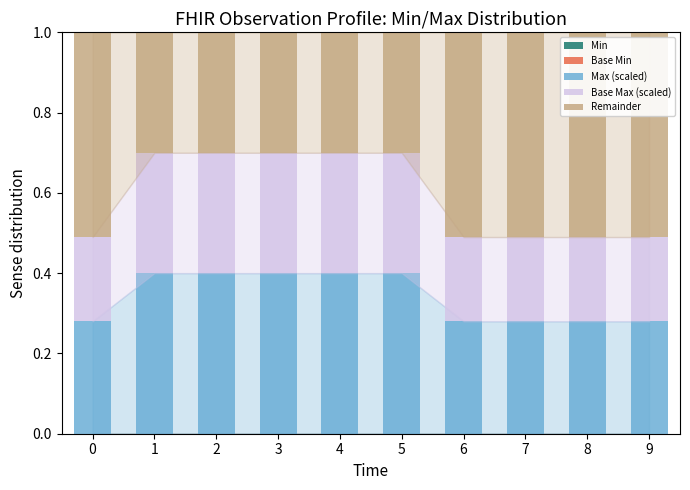

True or false: Max (scaled) has a value of 0.4 at 5.

True